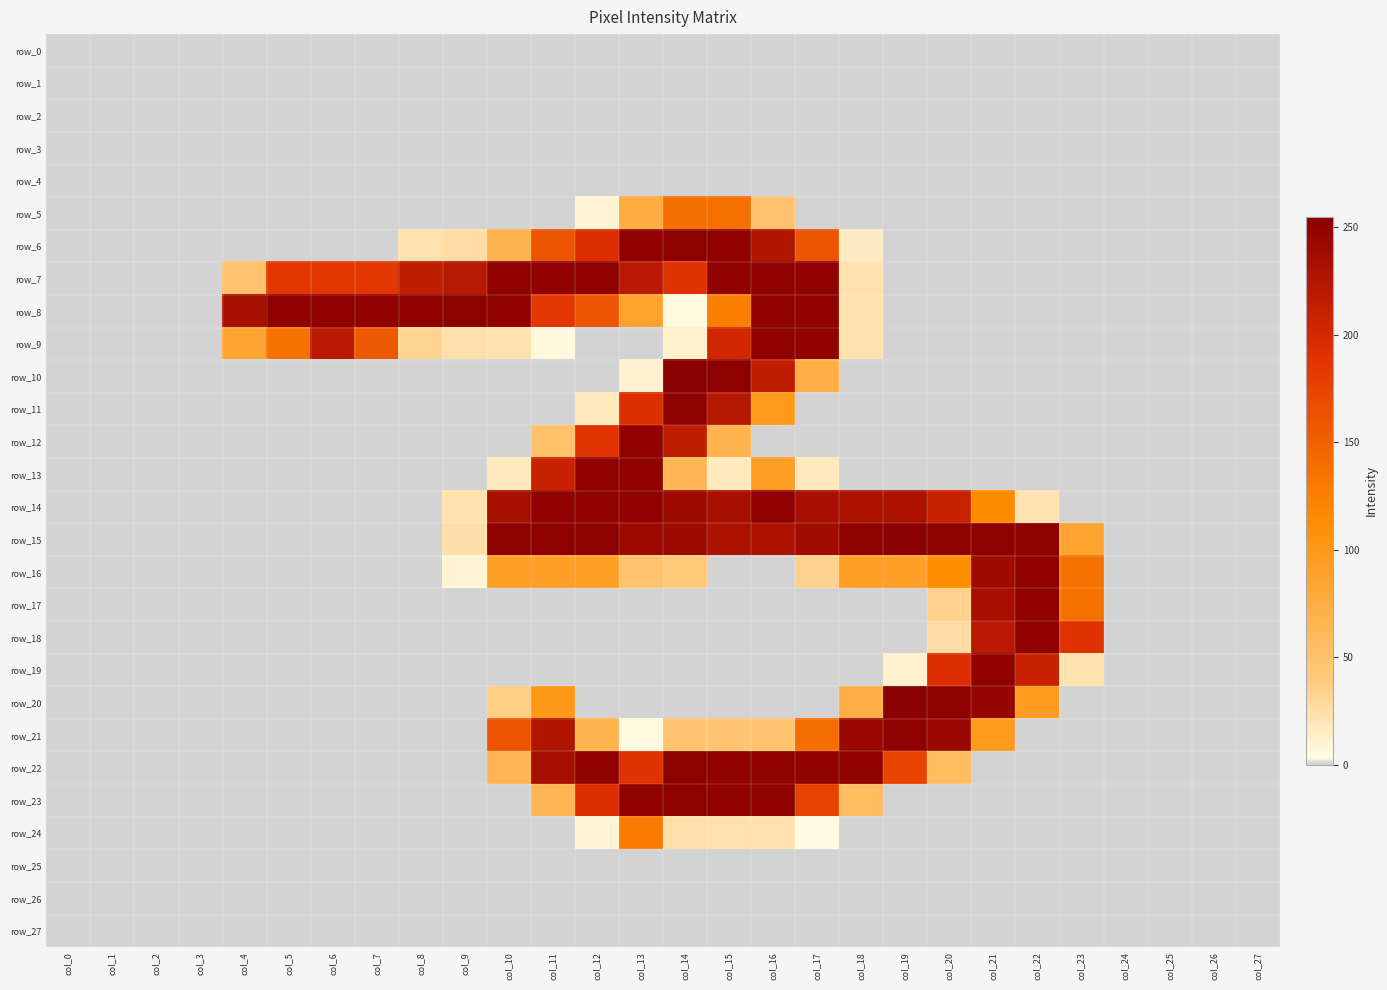

Reading left to right, transcribe all the data shown in this chart.

row_0: col_0=0	col_1=0	col_2=0	col_3=0	col_4=0	col_5=0	col_6=0	col_7=0	col_8=0	col_9=0	col_10=0	col_11=0	col_12=0	col_13=0	col_14=0	col_15=0	col_16=0	col_17=0	col_18=0	col_19=0	col_20=0	col_21=0	col_22=0	col_23=0	col_24=0	col_25=0	col_26=0	col_27=0
row_1: col_0=0	col_1=0	col_2=0	col_3=0	col_4=0	col_5=0	col_6=0	col_7=0	col_8=0	col_9=0	col_10=0	col_11=0	col_12=0	col_13=0	col_14=0	col_15=0	col_16=0	col_17=0	col_18=0	col_19=0	col_20=0	col_21=0	col_22=0	col_23=0	col_24=0	col_25=0	col_26=0	col_27=0
row_2: col_0=0	col_1=0	col_2=0	col_3=0	col_4=0	col_5=0	col_6=0	col_7=0	col_8=0	col_9=0	col_10=0	col_11=0	col_12=0	col_13=0	col_14=0	col_15=0	col_16=0	col_17=0	col_18=0	col_19=0	col_20=0	col_21=0	col_22=0	col_23=0	col_24=0	col_25=0	col_26=0	col_27=0
row_3: col_0=0	col_1=0	col_2=0	col_3=0	col_4=0	col_5=0	col_6=0	col_7=0	col_8=0	col_9=0	col_10=0	col_11=0	col_12=0	col_13=0	col_14=0	col_15=0	col_16=0	col_17=0	col_18=0	col_19=0	col_20=0	col_21=0	col_22=0	col_23=0	col_24=0	col_25=0	col_26=0	col_27=0
row_4: col_0=0	col_1=0	col_2=0	col_3=0	col_4=0	col_5=0	col_6=0	col_7=0	col_8=0	col_9=0	col_10=0	col_11=0	col_12=0	col_13=0	col_14=0	col_15=0	col_16=0	col_17=0	col_18=0	col_19=0	col_20=0	col_21=0	col_22=0	col_23=0	col_24=0	col_25=0	col_26=0	col_27=0
row_5: col_0=0	col_1=0	col_2=0	col_3=0	col_4=0	col_5=0	col_6=0	col_7=0	col_8=0	col_9=0	col_10=0	col_11=0	col_12=9	col_13=76	col_14=139	col_15=138	col_16=48	col_17=0	col_18=0	col_19=0	col_20=0	col_21=0	col_22=0	col_23=0	col_24=0	col_25=0	col_26=0	col_27=0
row_6: col_0=0	col_1=0	col_2=0	col_3=0	col_4=0	col_5=0	col_6=0	col_7=0	col_8=22	col_9=26	col_10=68	col_11=161	col_12=194	col_13=252	col_14=253	col_15=252	col_16=227	col_17=161	col_18=15	col_19=0	col_20=0	col_21=0	col_22=0	col_23=0	col_24=0	col_25=0	col_26=0	col_27=0
row_7: col_0=0	col_1=0	col_2=0	col_3=0	col_4=49	col_5=184	col_6=184	col_7=184	col_8=215	col_9=222	col_10=252	col_11=252	col_12=252	col_13=221	col_14=190	col_15=252	col_16=252	col_17=252	col_18=22	col_19=0	col_20=0	col_21=0	col_22=0	col_23=0	col_24=0	col_25=0	col_26=0	col_27=0
row_8: col_0=0	col_1=0	col_2=0	col_3=0	col_4=233	col_5=252	col_6=252	col_7=252	col_8=252	col_9=253	col_10=252	col_11=185	col_12=160	col_13=88	col_14=5	col_15=126	col_16=252	col_17=252	col_18=22	col_19=0	col_20=0	col_21=0	col_22=0	col_23=0	col_24=0	col_25=0	col_26=0	col_27=0
row_9: col_0=0	col_1=0	col_2=0	col_3=0	col_4=86	col_5=137	col_6=221	col_7=157	col_8=32	col_9=23	col_10=22	col_11=6	col_12=0	col_13=0	col_14=11	col_15=203	col_16=252	col_17=252	col_18=22	col_19=0	col_20=0	col_21=0	col_22=0	col_23=0	col_24=0	col_25=0	col_26=0	col_27=0
row_10: col_0=0	col_1=0	col_2=0	col_3=0	col_4=0	col_5=0	col_6=0	col_7=0	col_8=0	col_9=0	col_10=0	col_11=0	col_12=0	col_13=11	col_14=255	col_15=253	col_16=215	col_17=74	col_18=0	col_19=0	col_20=0	col_21=0	col_22=0	col_23=0	col_24=0	col_25=0	col_26=0	col_27=0
row_11: col_0=0	col_1=0	col_2=0	col_3=0	col_4=0	col_5=0	col_6=0	col_7=0	col_8=0	col_9=0	col_10=0	col_11=0	col_12=17	col_13=193	col_14=253	col_15=223	col_16=98	col_17=0	col_18=0	col_19=0	col_20=0	col_21=0	col_22=0	col_23=0	col_24=0	col_25=0	col_26=0	col_27=0
row_12: col_0=0	col_1=0	col_2=0	col_3=0	col_4=0	col_5=0	col_6=0	col_7=0	col_8=0	col_9=0	col_10=0	col_11=51	col_12=188	col_13=252	col_14=215	col_15=67	col_16=0	col_17=0	col_18=0	col_19=0	col_20=0	col_21=0	col_22=0	col_23=0	col_24=0	col_25=0	col_26=0	col_27=0
row_13: col_0=0	col_1=0	col_2=0	col_3=0	col_4=0	col_5=0	col_6=0	col_7=0	col_8=0	col_9=0	col_10=17	col_11=209	col_12=252	col_13=252	col_14=63	col_15=17	col_16=93	col_17=17	col_18=0	col_19=0	col_20=0	col_21=0	col_22=0	col_23=0	col_24=0	col_25=0	col_26=0	col_27=0
row_14: col_0=0	col_1=0	col_2=0	col_3=0	col_4=0	col_5=0	col_6=0	col_7=0	col_8=0	col_9=22	col_10=234	col_11=252	col_12=252	col_13=252	col_14=241	col_15=234	col_16=252	col_17=234	col_18=230	col_19=231	col_20=209	col_21=116	col_22=21	col_23=0	col_24=0	col_25=0	col_26=0	col_27=0
row_15: col_0=0	col_1=0	col_2=0	col_3=0	col_4=0	col_5=0	col_6=0	col_7=0	col_8=0	col_9=24	col_10=253	col_11=253	col_12=253	col_13=243	col_14=242	col_15=230	col_16=230	col_17=239	col_18=253	col_19=255	col_20=253	col_21=253	col_22=253	col_23=86	col_24=0	col_25=0	col_26=0	col_27=0
row_16: col_0=0	col_1=0	col_2=0	col_3=0	col_4=0	col_5=0	col_6=0	col_7=0	col_8=0	col_9=9	col_10=92	col_11=92	col_12=92	col_13=50	col_14=42	col_15=0	col_16=0	col_17=34	col_18=92	col_19=92	col_20=113	col_21=240	col_22=252	col_23=137	col_24=0	col_25=0	col_26=0	col_27=0
row_17: col_0=0	col_1=0	col_2=0	col_3=0	col_4=0	col_5=0	col_6=0	col_7=0	col_8=0	col_9=0	col_10=0	col_11=0	col_12=0	col_13=0	col_14=0	col_15=0	col_16=0	col_17=0	col_18=0	col_19=0	col_20=34	col_21=234	col_22=252	col_23=137	col_24=0	col_25=0	col_26=0	col_27=0
row_18: col_0=0	col_1=0	col_2=0	col_3=0	col_4=0	col_5=0	col_6=0	col_7=0	col_8=0	col_9=0	col_10=0	col_11=0	col_12=0	col_13=0	col_14=0	col_15=0	col_16=0	col_17=0	col_18=0	col_19=0	col_20=26	col_21=221	col_22=252	col_23=189	col_24=0	col_25=0	col_26=0	col_27=0
row_19: col_0=0	col_1=0	col_2=0	col_3=0	col_4=0	col_5=0	col_6=0	col_7=0	col_8=0	col_9=0	col_10=0	col_11=0	col_12=0	col_13=0	col_14=0	col_15=0	col_16=0	col_17=0	col_18=0	col_19=11	col_20=193	col_21=252	col_22=210	col_23=22	col_24=0	col_25=0	col_26=0	col_27=0
row_20: col_0=0	col_1=0	col_2=0	col_3=0	col_4=0	col_5=0	col_6=0	col_7=0	col_8=0	col_9=0	col_10=36	col_11=101	col_12=0	col_13=0	col_14=0	col_15=0	col_16=0	col_17=0	col_18=74	col_19=255	col_20=253	col_21=247	col_22=94	col_23=0	col_24=0	col_25=0	col_26=0	col_27=0
row_21: col_0=0	col_1=0	col_2=0	col_3=0	col_4=0	col_5=0	col_6=0	col_7=0	col_8=0	col_9=0	col_10=161	col_11=227	col_12=67	col_13=5	col_14=47	col_15=47	col_16=47	col_17=140	col_18=244	col_19=253	col_20=244	col_21=98	col_22=0	col_23=0	col_24=0	col_25=0	col_26=0	col_27=0
row_22: col_0=0	col_1=0	col_2=0	col_3=0	col_4=0	col_5=0	col_6=0	col_7=0	col_8=0	col_9=0	col_10=65	col_11=234	col_12=252	col_13=190	col_14=253	col_15=252	col_16=252	col_17=252	col_18=252	col_19=173	col_20=56	col_21=0	col_22=0	col_23=0	col_24=0	col_25=0	col_26=0	col_27=0
row_23: col_0=0	col_1=0	col_2=0	col_3=0	col_4=0	col_5=0	col_6=0	col_7=0	col_8=0	col_9=0	col_10=0	col_11=65	col_12=194	col_13=252	col_14=253	col_15=252	col_16=252	col_17=176	col_18=56	col_19=0	col_20=0	col_21=0	col_22=0	col_23=0	col_24=0	col_25=0	col_26=0	col_27=0
row_24: col_0=0	col_1=0	col_2=0	col_3=0	col_4=0	col_5=0	col_6=0	col_7=0	col_8=0	col_9=0	col_10=0	col_11=0	col_12=9	col_13=128	col_14=23	col_15=22	col_16=22	col_17=4	col_18=0	col_19=0	col_20=0	col_21=0	col_22=0	col_23=0	col_24=0	col_25=0	col_26=0	col_27=0
row_25: col_0=0	col_1=0	col_2=0	col_3=0	col_4=0	col_5=0	col_6=0	col_7=0	col_8=0	col_9=0	col_10=0	col_11=0	col_12=0	col_13=0	col_14=0	col_15=0	col_16=0	col_17=0	col_18=0	col_19=0	col_20=0	col_21=0	col_22=0	col_23=0	col_24=0	col_25=0	col_26=0	col_27=0
row_26: col_0=0	col_1=0	col_2=0	col_3=0	col_4=0	col_5=0	col_6=0	col_7=0	col_8=0	col_9=0	col_10=0	col_11=0	col_12=0	col_13=0	col_14=0	col_15=0	col_16=0	col_17=0	col_18=0	col_19=0	col_20=0	col_21=0	col_22=0	col_23=0	col_24=0	col_25=0	col_26=0	col_27=0
row_27: col_0=0	col_1=0	col_2=0	col_3=0	col_4=0	col_5=0	col_6=0	col_7=0	col_8=0	col_9=0	col_10=0	col_11=0	col_12=0	col_13=0	col_14=0	col_15=0	col_16=0	col_17=0	col_18=0	col_19=0	col_20=0	col_21=0	col_22=0	col_23=0	col_24=0	col_25=0	col_26=0	col_27=0